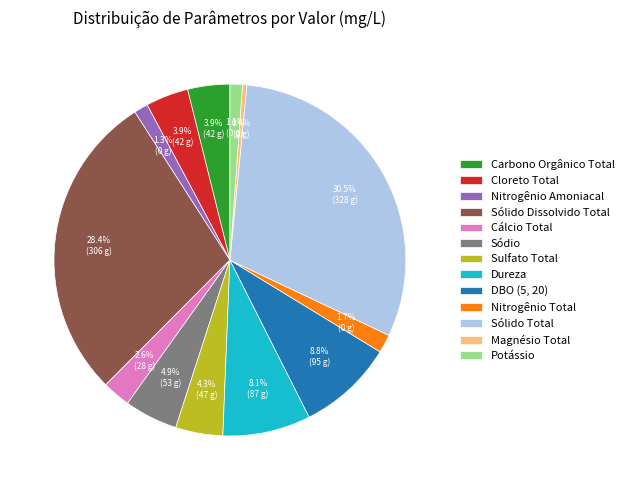

Does DBO (5, 20) represent more than half of the total?

No